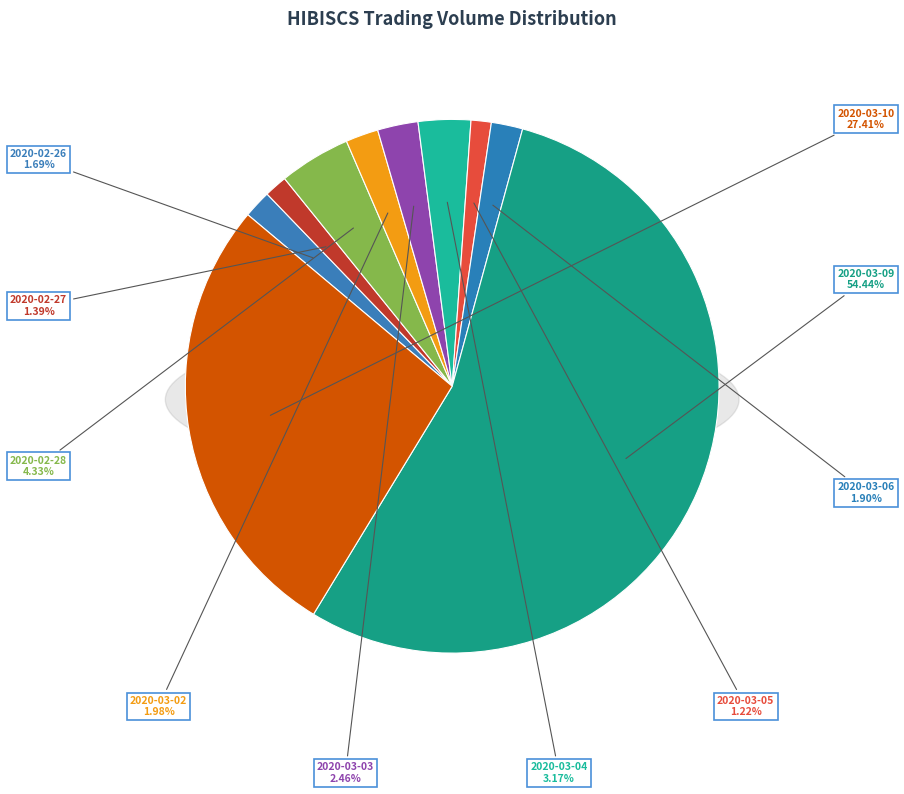

To the nearest percent, what is the difference between the 2020-03-05 and 2020-03-03 slice percentages?

1%